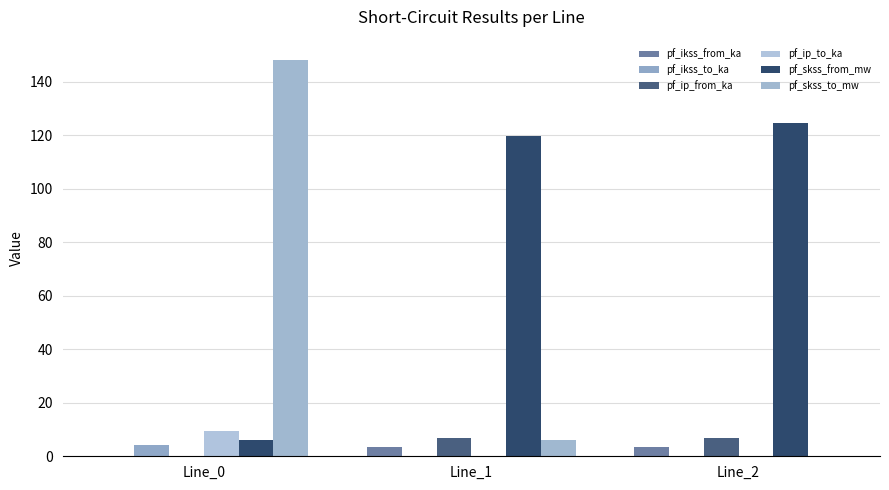

How many data points does each series have?

3